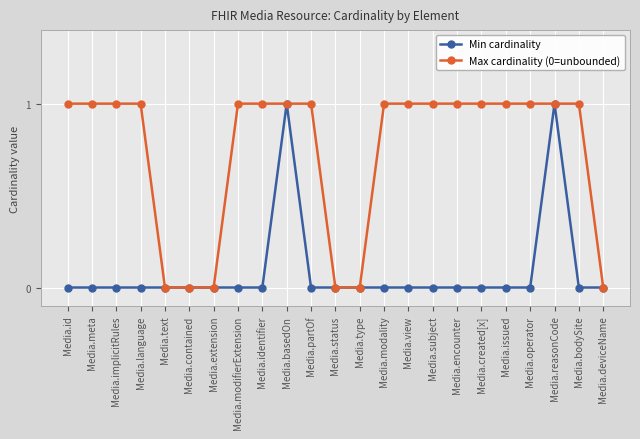

Is the value of Max cardinality (0=unbounded) at Media.meta greater than the value of Min cardinality at Media.bodySite?

Yes